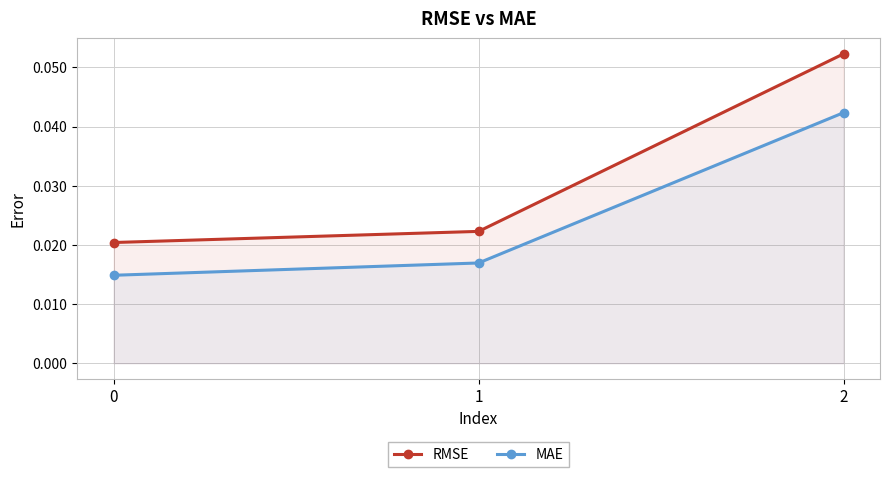

Which category has the highest value in the RMSE series?

2